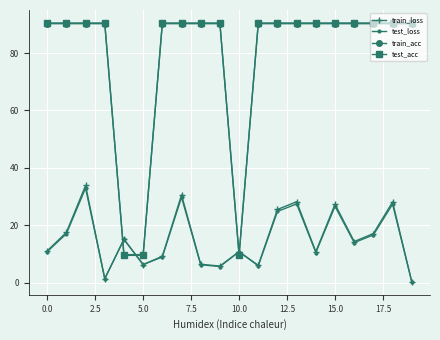

What is the average value of the train_acc series?

78.2